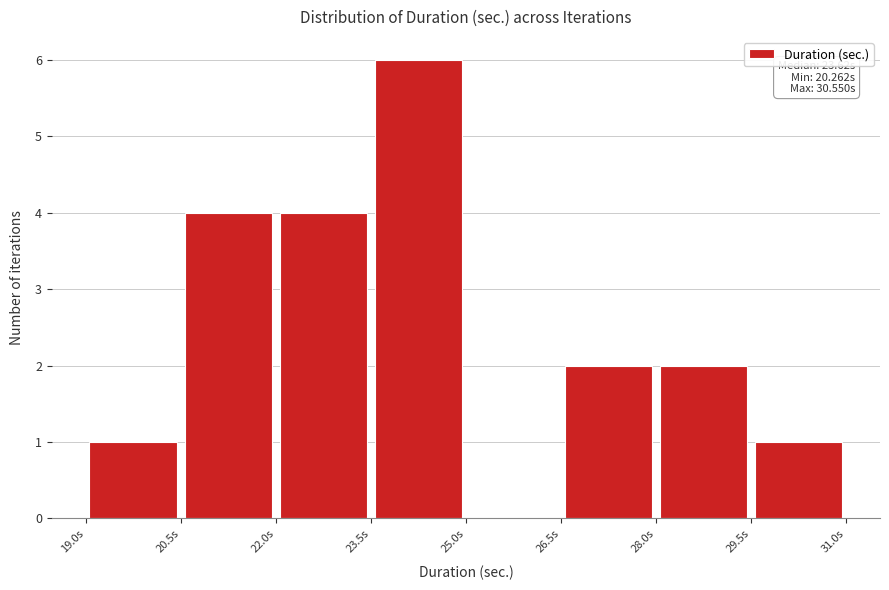

Which range on the x-axis has the tallest bar?

23.5 to 25.0